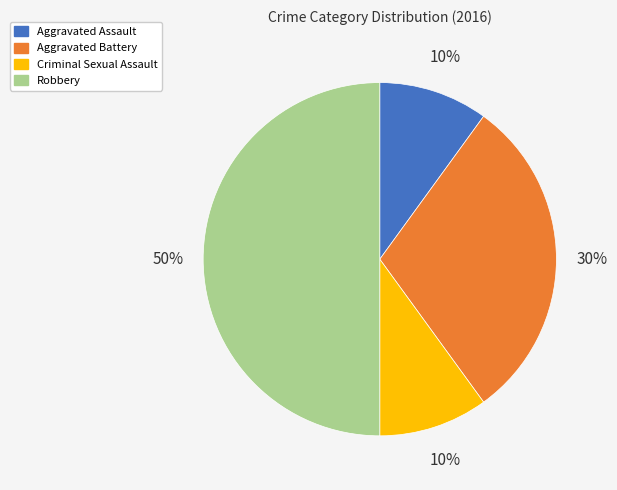

Is the sum of Robbery and Aggravated Battery greater than half?

Yes